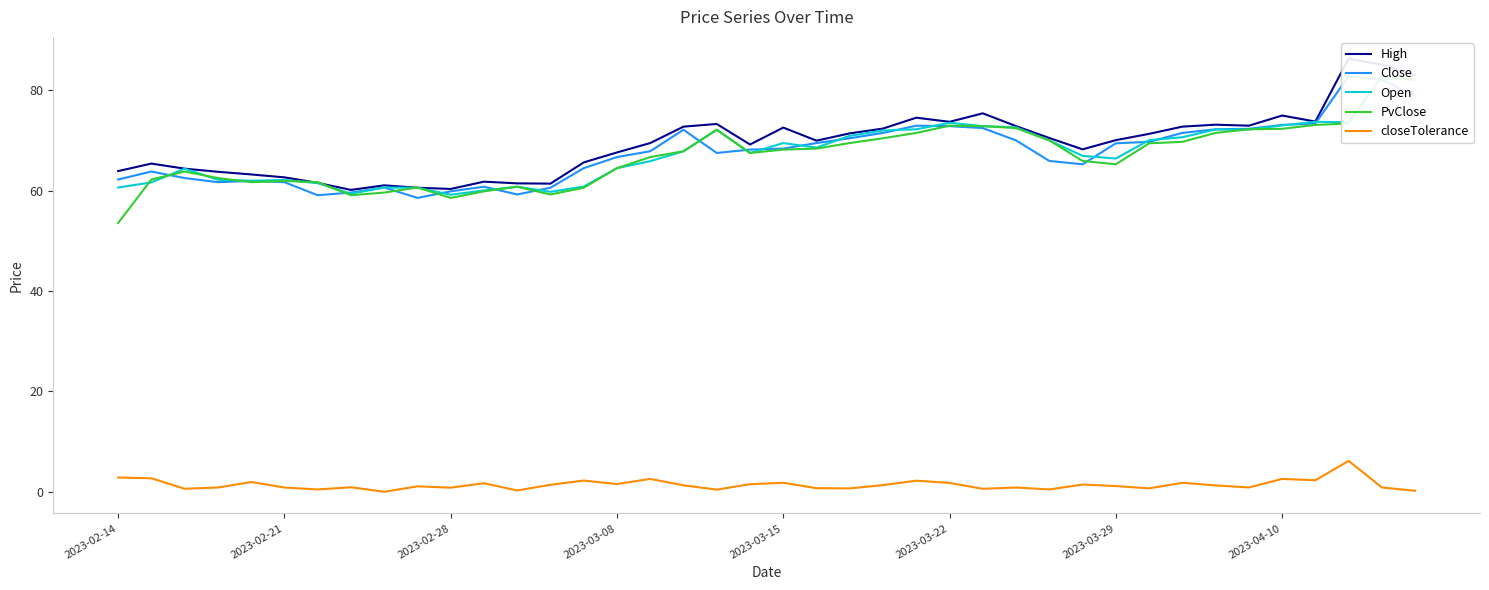

What is the maximum value for closeTolerance?

6.2